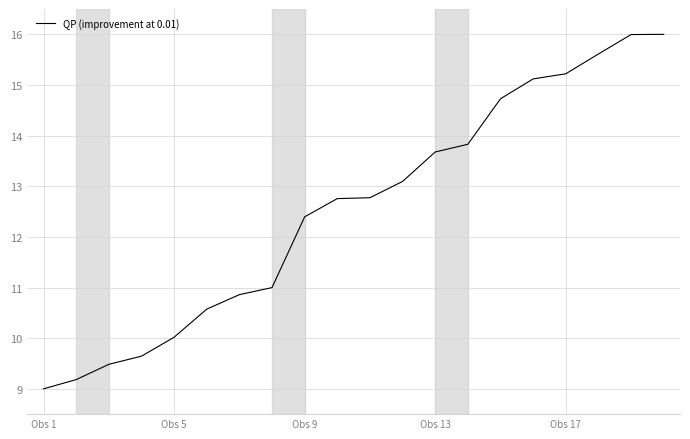

What is the greatest value displayed?

16.0